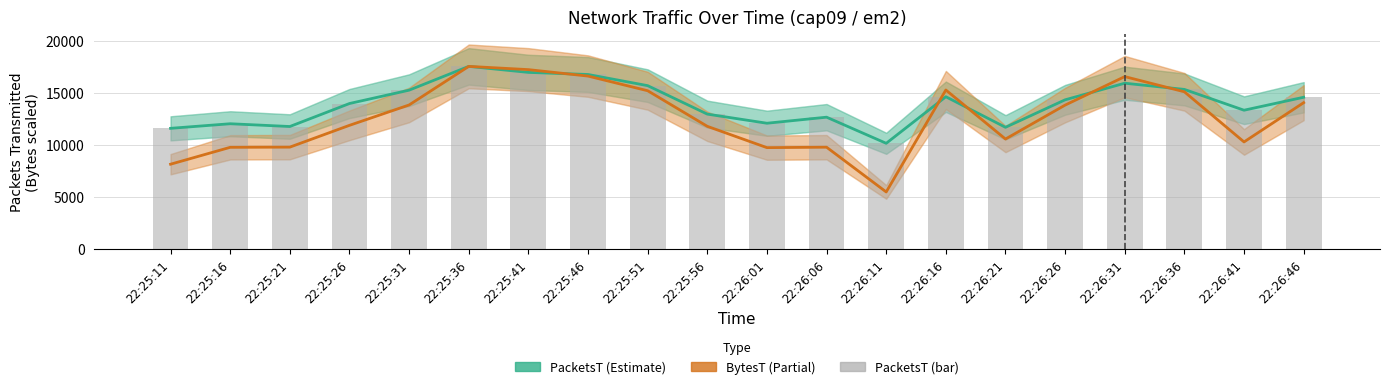

What is the value of the PacketsT (bar) bar at the 15th from the left?

11699.0